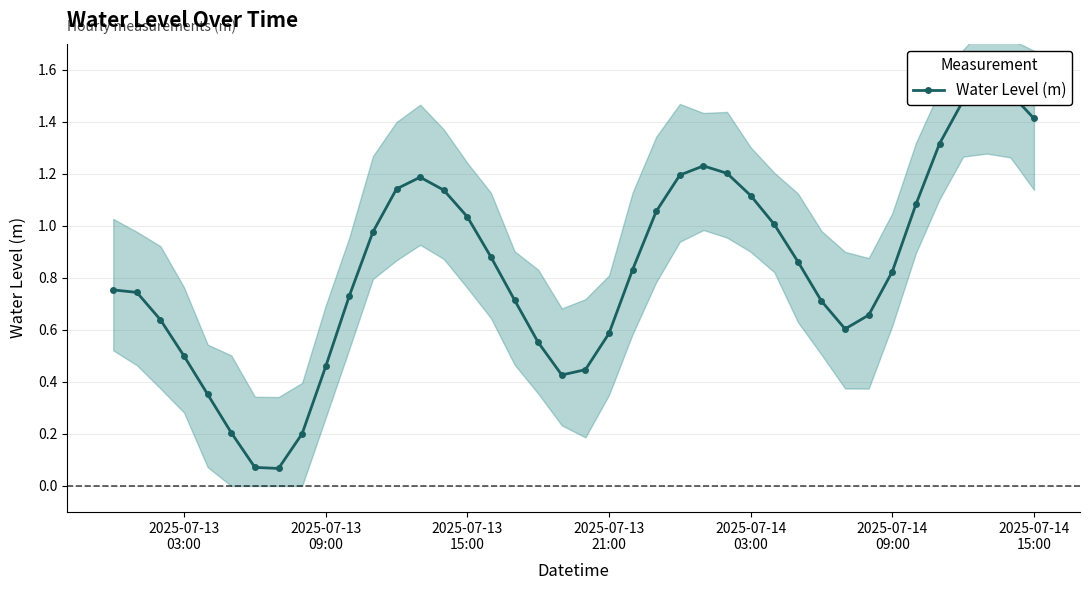

What is the difference between the maximum and minimum values?

1.5